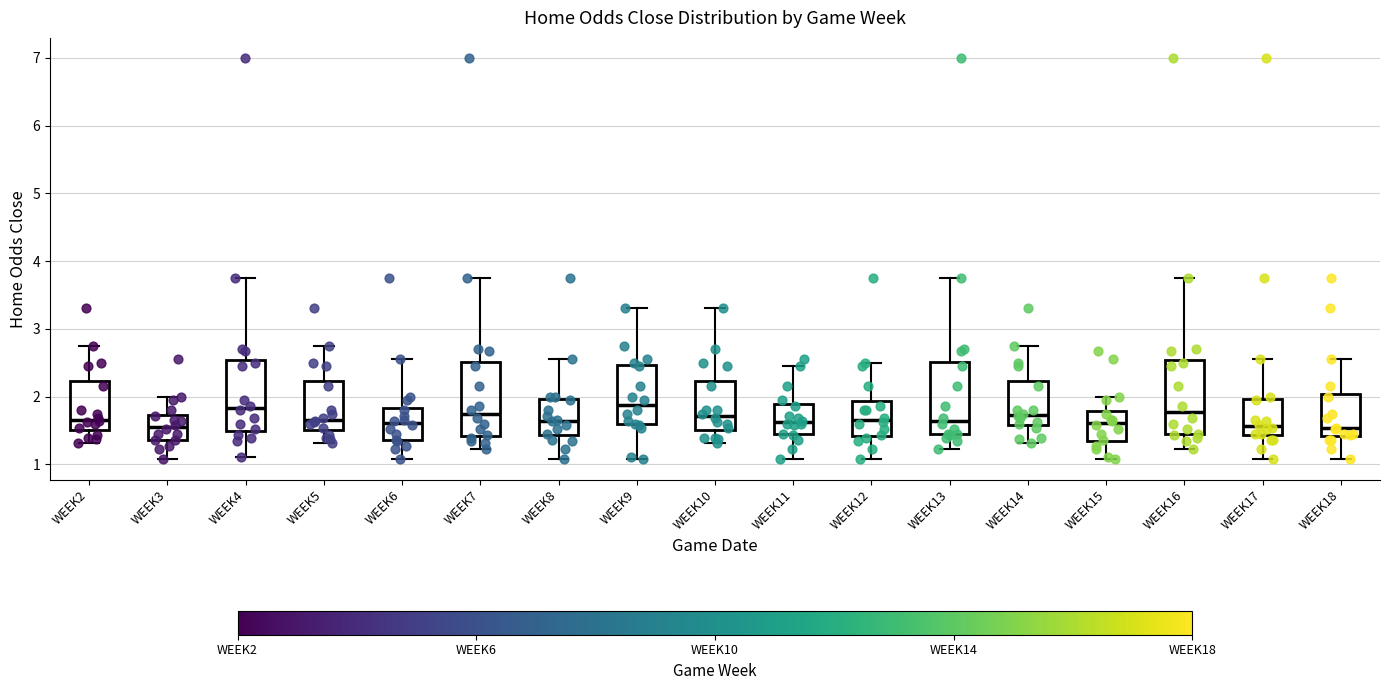

Reading left to right, read every box against the y-axis: the position of its median line, the range the box covers, and the ends of its whiskers. The values are not printed on the chart, so give them approximately, as read against the axis.

WEEK2: median 1.7, box 1.5 to 2.2, whiskers 1.3 to 2.8
WEEK3: median 1.6, box 1.4 to 1.7, whiskers 1.1 to 2.0
WEEK4: median 1.8, box 1.5 to 2.5, whiskers 1.1 to 3.8
WEEK5: median 1.7, box 1.5 to 2.2, whiskers 1.3 to 2.8
WEEK6: median 1.6, box 1.4 to 1.8, whiskers 1.1 to 2.6
WEEK7: median 1.7, box 1.4 to 2.5, whiskers 1.2 to 3.8
WEEK8: median 1.6, box 1.4 to 2.0, whiskers 1.1 to 2.6
WEEK9: median 1.9, box 1.6 to 2.5, whiskers 1.1 to 3.3
WEEK10: median 1.7, box 1.5 to 2.2, whiskers 1.3 to 3.3
WEEK11: median 1.6, box 1.4 to 1.9, whiskers 1.1 to 2.5
WEEK12: median 1.7, box 1.4 to 1.9, whiskers 1.1 to 2.5
WEEK13: median 1.6, box 1.4 to 2.5, whiskers 1.2 to 3.8
WEEK14: median 1.7, box 1.6 to 2.2, whiskers 1.3 to 2.8
WEEK15: median 1.6, box 1.3 to 1.8, whiskers 1.1 to 2.0
WEEK16: median 1.8, box 1.4 to 2.5, whiskers 1.2 to 3.8
WEEK17: median 1.6, box 1.4 to 2.0, whiskers 1.1 to 2.6
WEEK18: median 1.5, box 1.4 to 2.0, whiskers 1.1 to 2.6